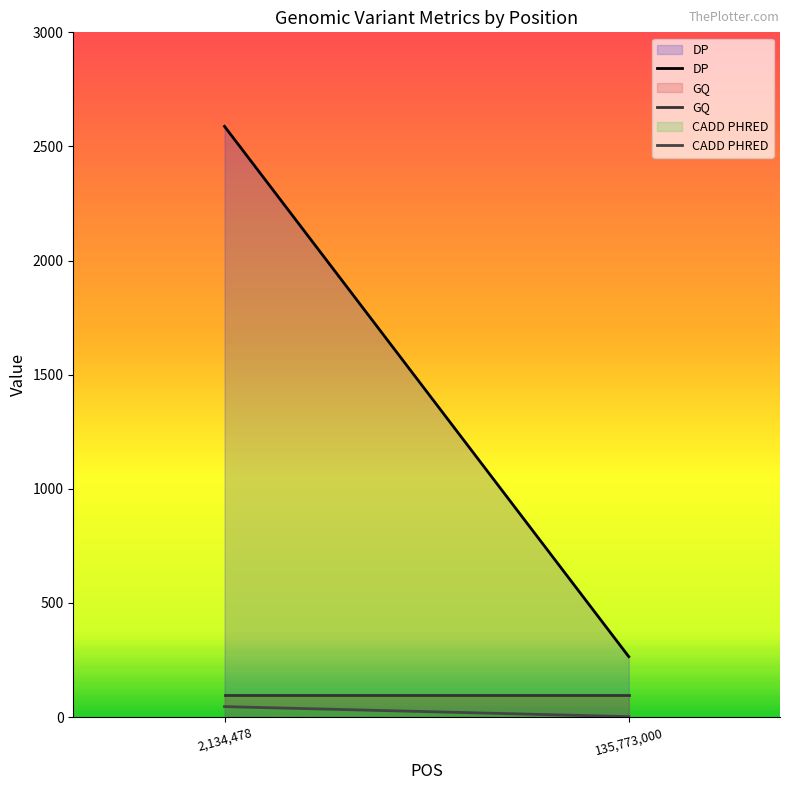

Reading left to right, what are all the values shown in this chart?

DP: 2,134,478=2588.0	135,773,000=265.0
GQ: 2,134,478=99.0	135,773,000=99.0
CADD PHRED: 2,134,478=46.0	135,773,000=2.0